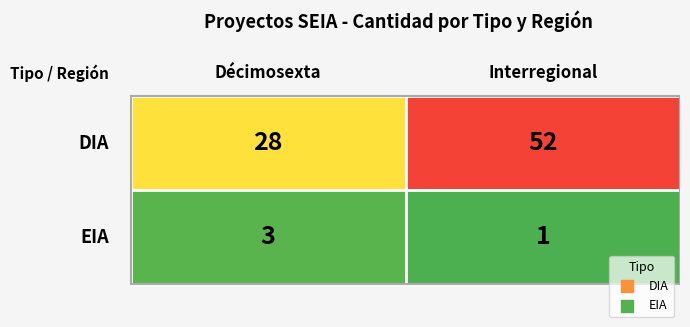

What is the difference between the maximum and minimum values in the EIA series?

2